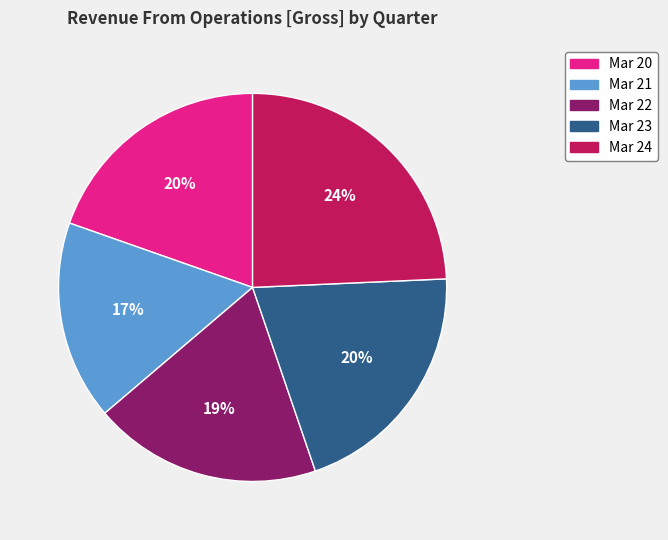

What percentage is the Mar 22 slice, to the nearest percent?

19%